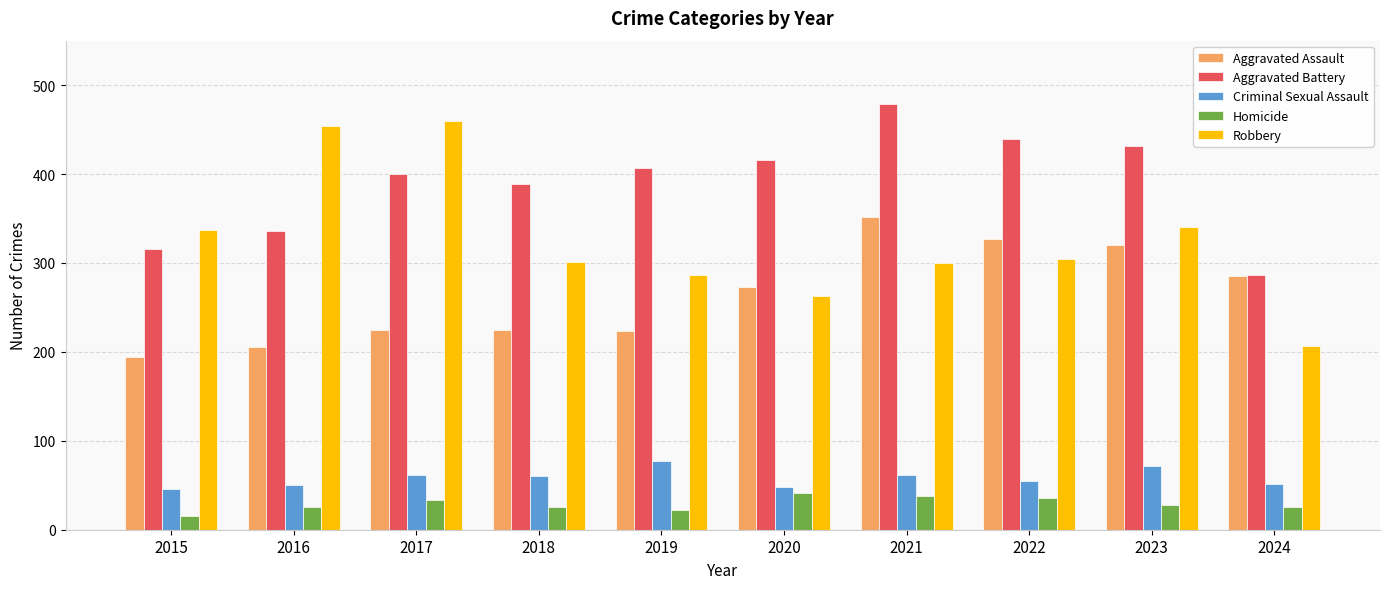

The Aggravated Battery series shows 287 at 2024. True or false?

True